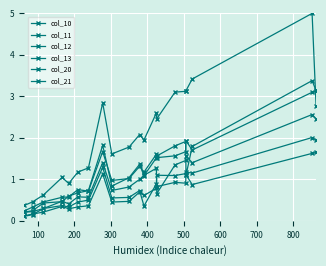

Which series has the largest total across all categories?

col_12